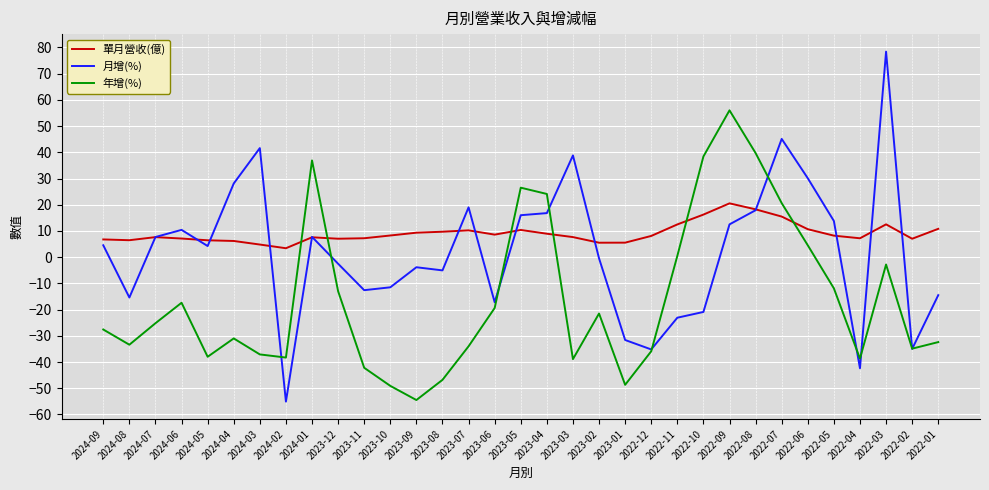

List the series in order of their overall mean, lowest first.

年增(%), 月增(%), 單月營收(億)